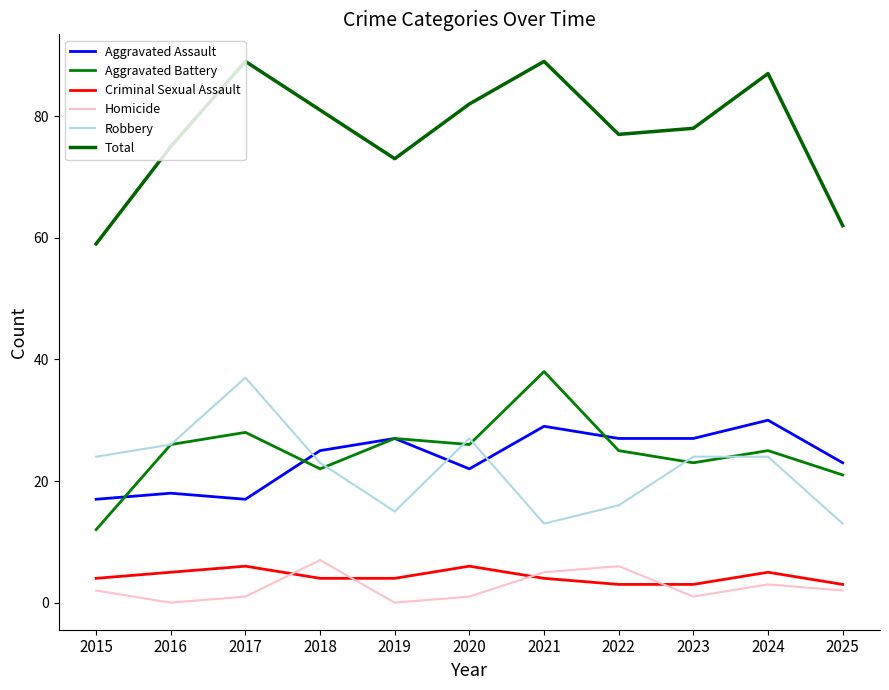

Between 2018 and 2019, which series saw the biggest shift?

Robbery